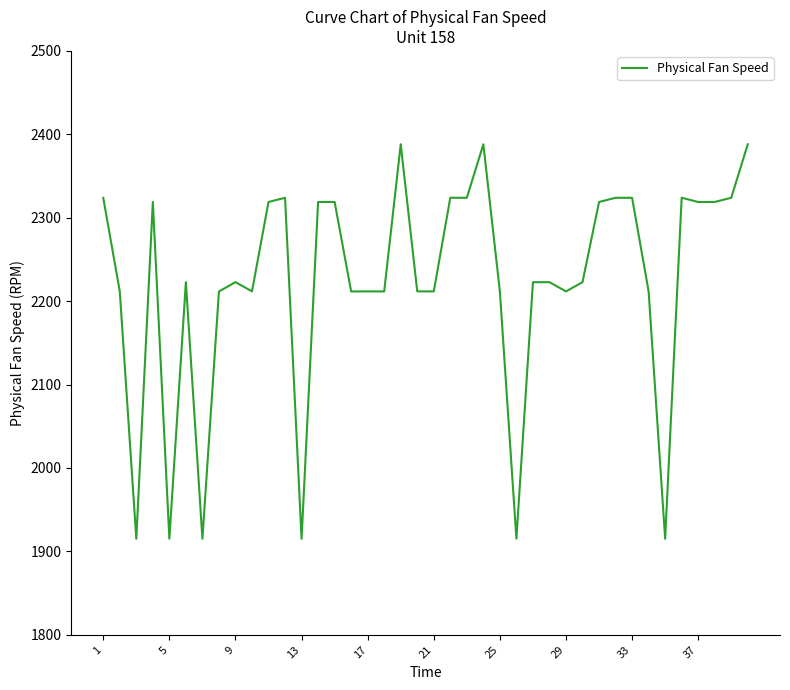

What is the difference between the maximum and minimum values?

473.0